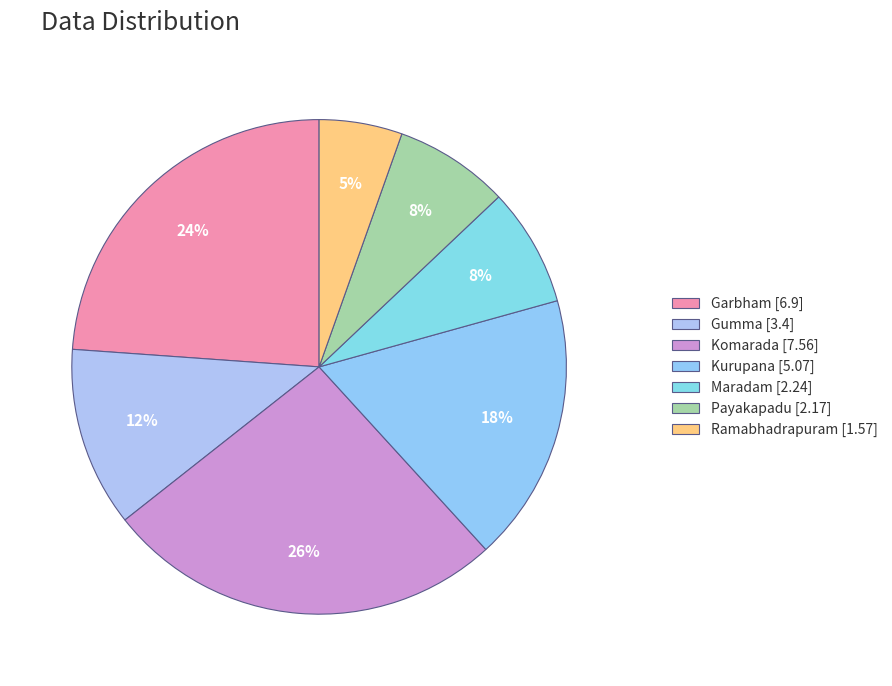

To the nearest percent, what is the difference between the Gumma and Maradam slice percentages?

4%